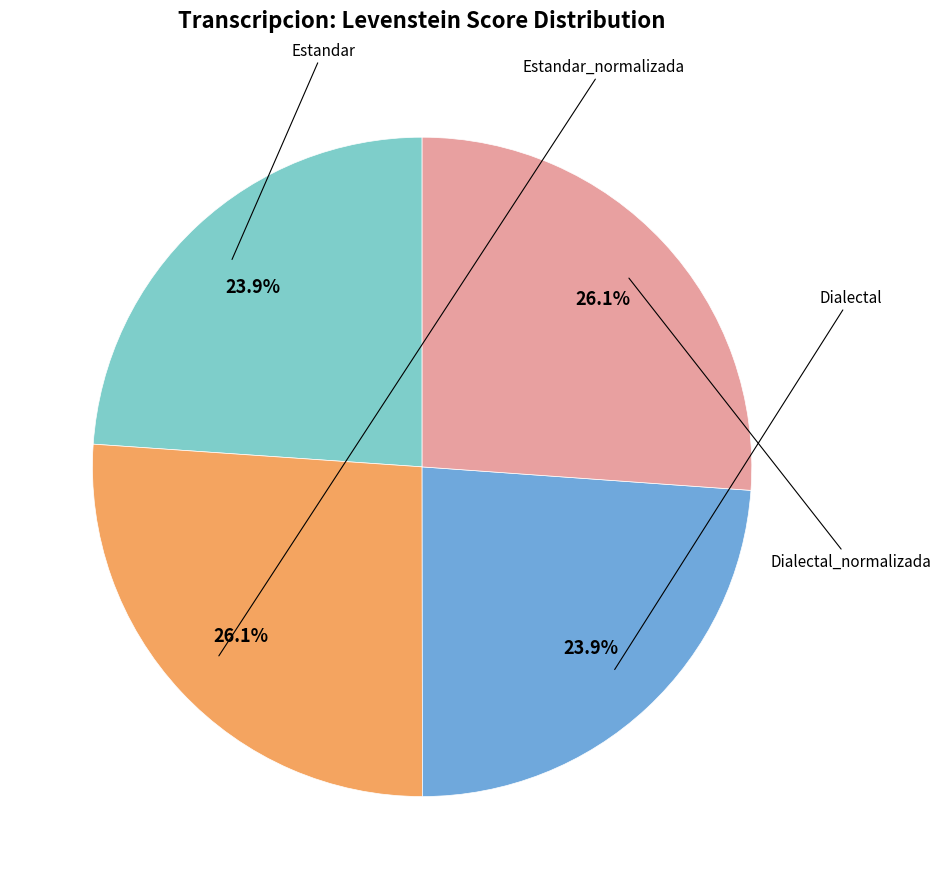

Is there any slice that represents more than half of the pie?

No